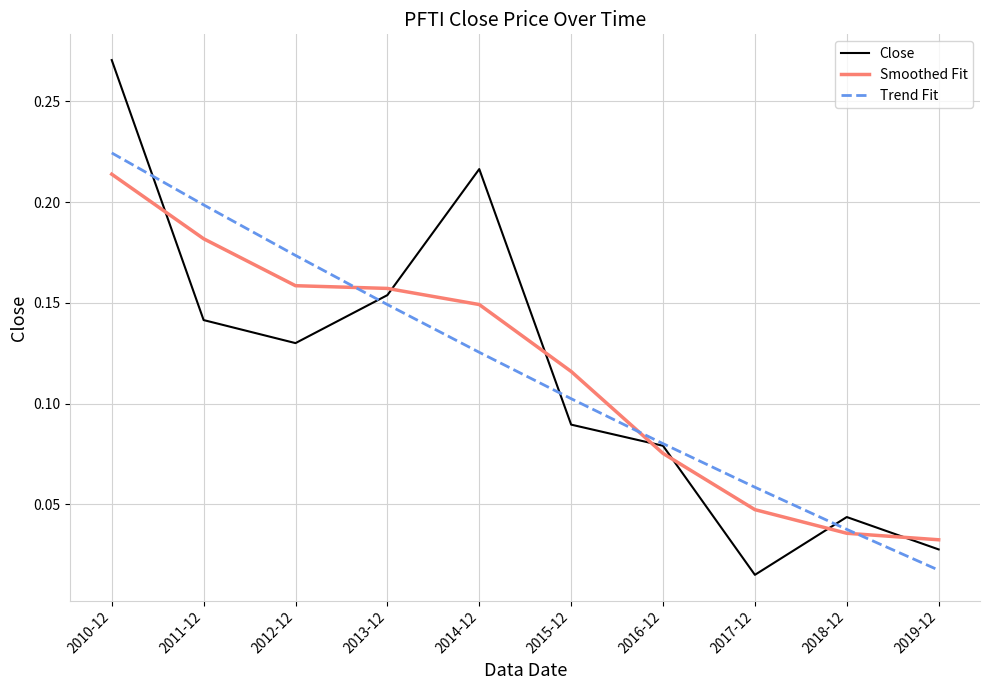

What is the total value across all series at 2010-12?

0.7